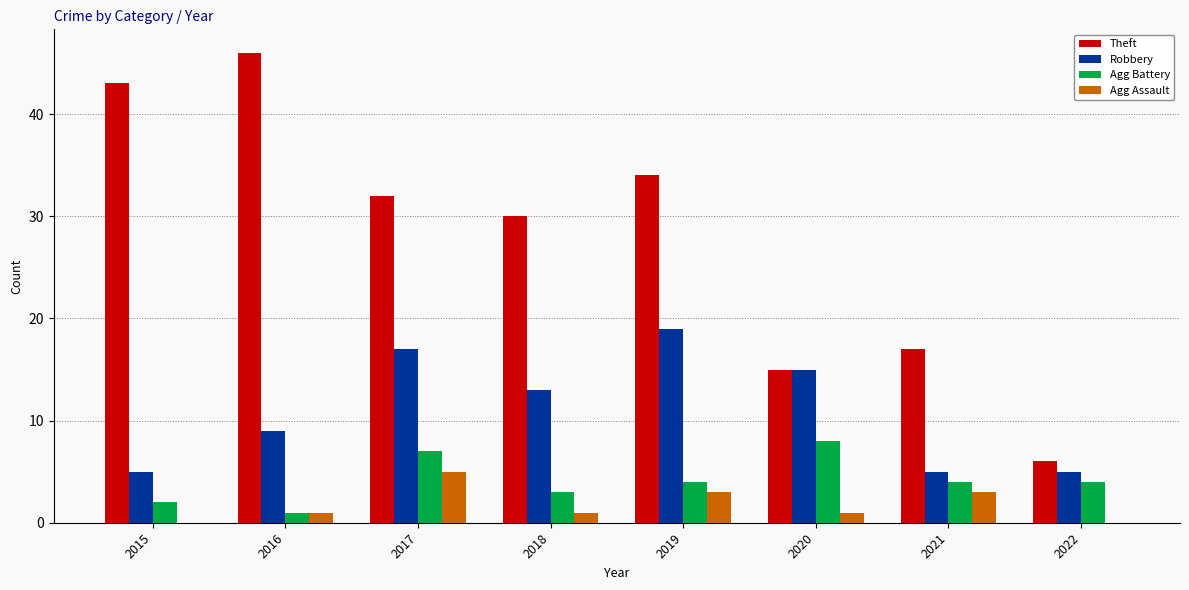

Reading left to right, transcribe all the data shown in this chart.

Theft: 2015=43	2016=46	2017=32	2018=30	2019=34	2020=15	2021=17	2022=6
Robbery: 2015=5	2016=9	2017=17	2018=13	2019=19	2020=15	2021=5	2022=5
Agg Battery: 2015=2	2016=1	2017=7	2018=3	2019=4	2020=8	2021=4	2022=4
Agg Assault: 2015=0	2016=1	2017=5	2018=1	2019=3	2020=1	2021=3	2022=0